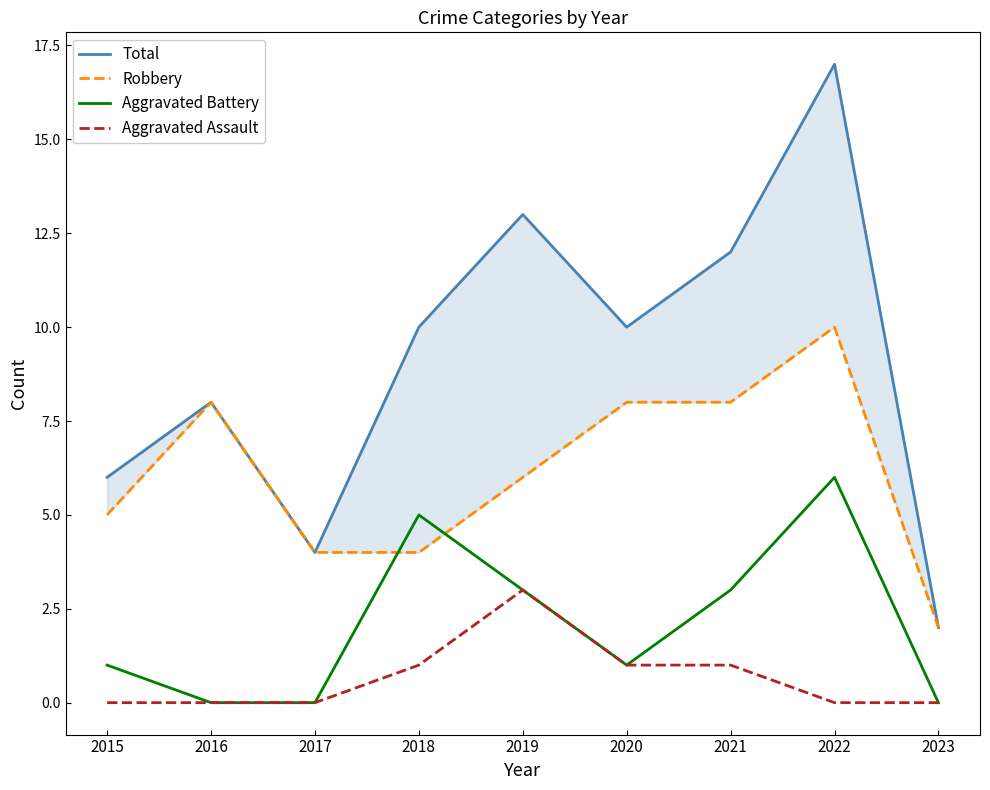

Is this an area chart (filled region under the line)?

No